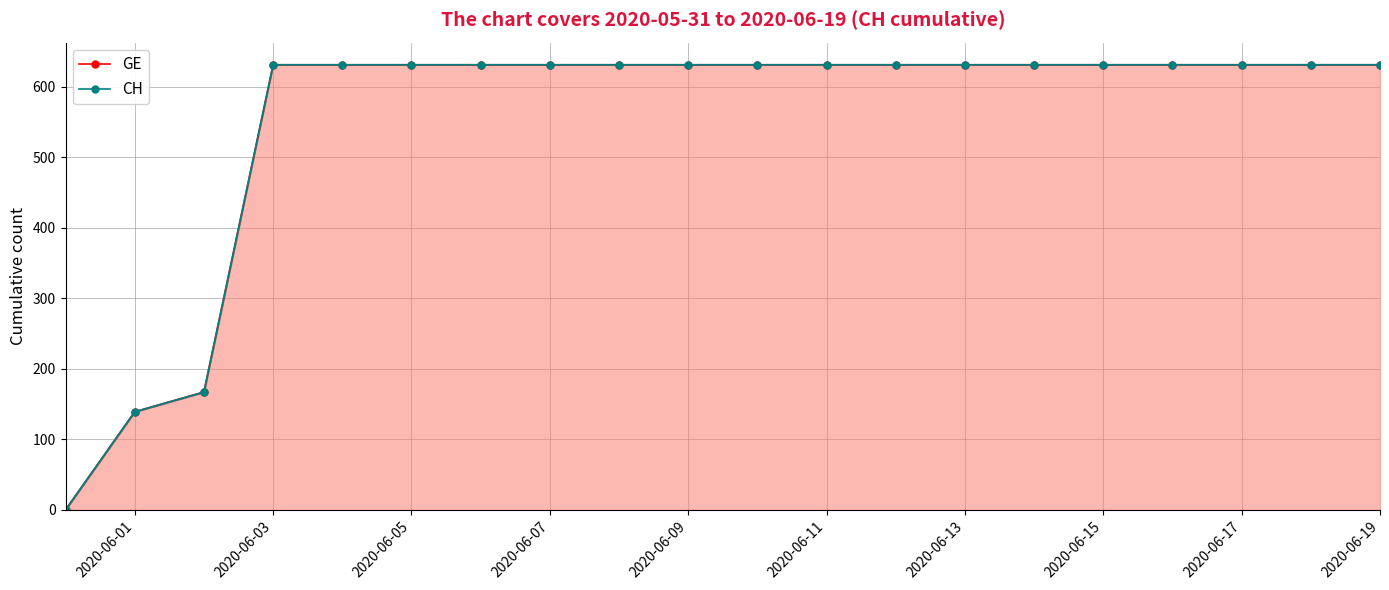

What is the label of the 18th point from the left?

2020-06-17